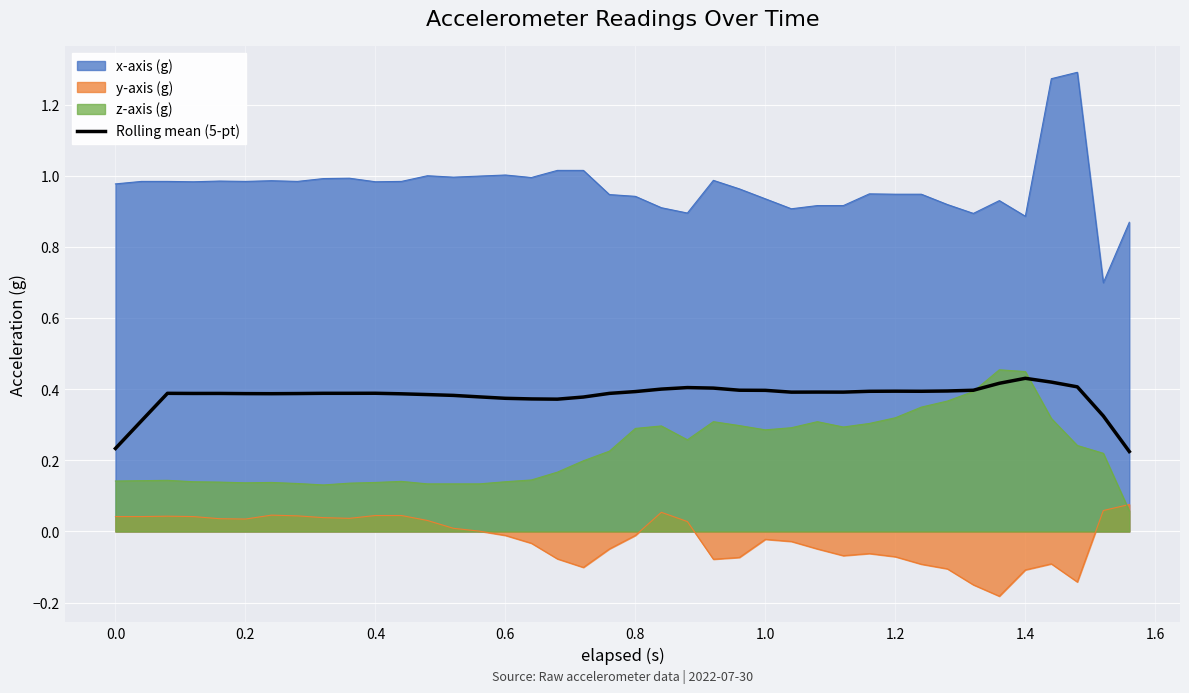

How many data points does each series have?

40